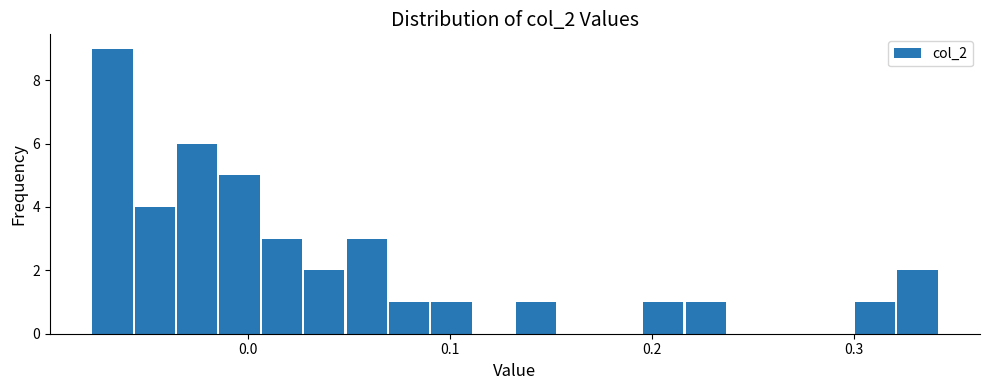

Read against the x-axis, roughly where is the centre of the tallest bar?

-0.07